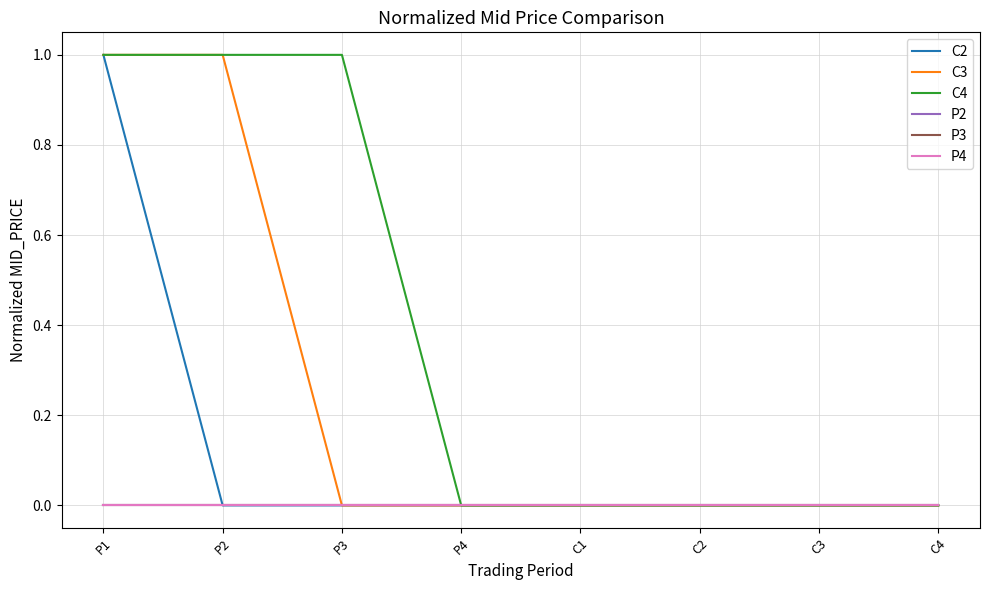

True or false: P3 and C2 cross at least once.

False